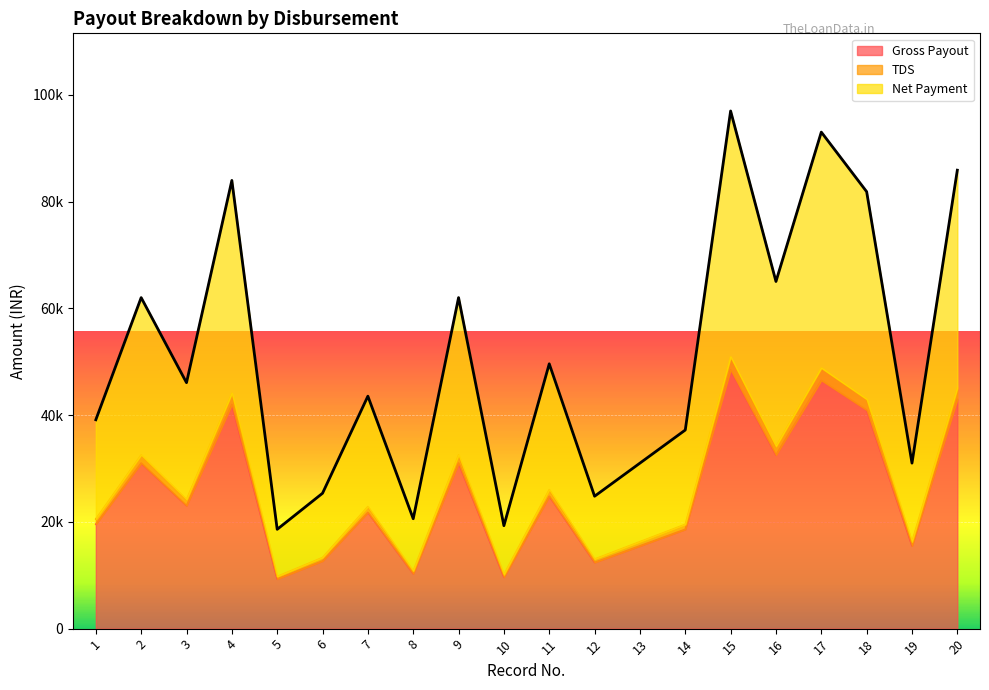

How many series are shown in this chart?

3